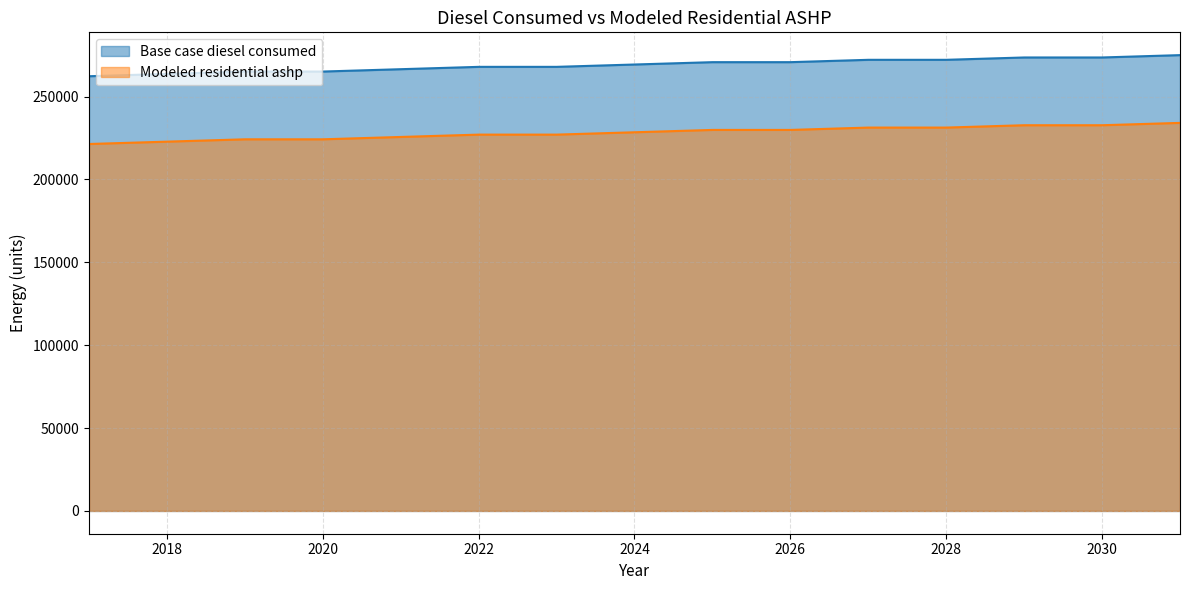

Rank the series by their average value, from lowest to highest.

Modeled residential ashp, Base case diesel consumed